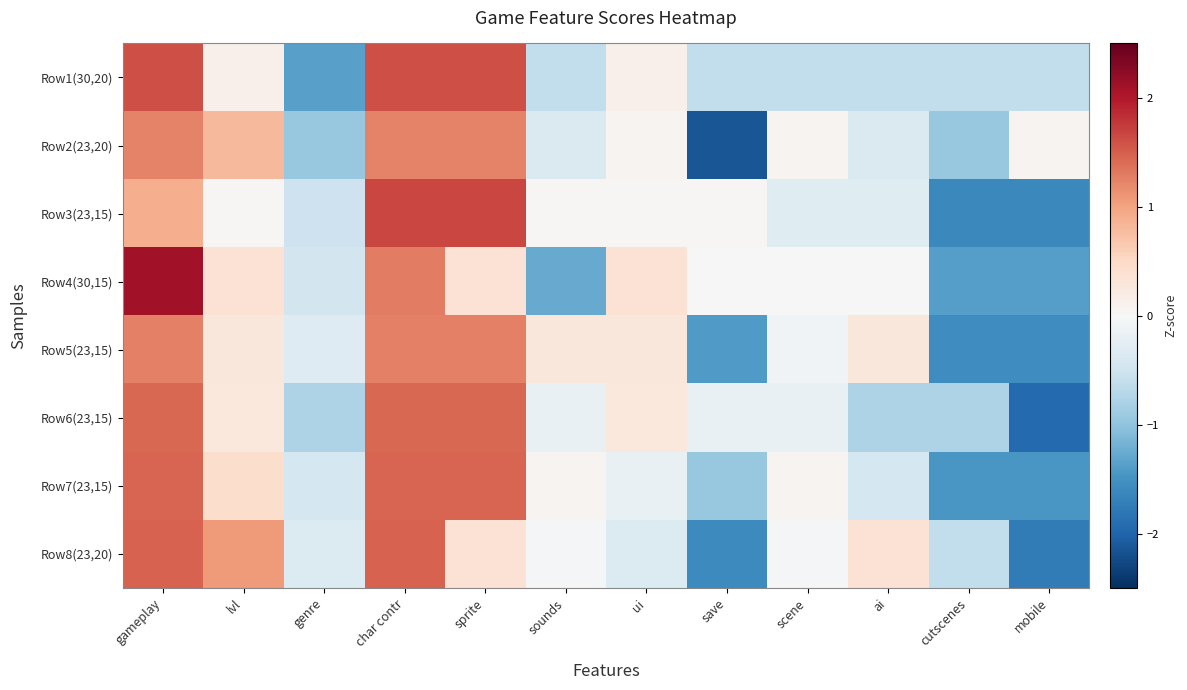

Reading right to left, what are all the values shown in this chart?

Row1(30,20): mobile=-0.6	cutscenes=-0.6	ai=-0.6	scene=-0.6	save=-0.6	ui=0.1	sounds=-0.6	sprite=1.6	char contr=1.6	genre=-1.4	lvl=0.1	gameplay=1.6
Row2(23,20): mobile=0.1	cutscenes=-1.0	ai=-0.4	scene=0.1	save=-2.1	ui=0.1	sounds=-0.4	sprite=1.2	char contr=1.2	genre=-1.0	lvl=0.8	gameplay=1.2
Row3(23,15): mobile=-1.6	cutscenes=-1.6	ai=-0.3	scene=-0.3	save=0.0	ui=0.0	sounds=0.0	sprite=1.7	char contr=1.7	genre=-0.5	lvl=0.0	gameplay=0.9
Row4(30,15): mobile=-1.4	cutscenes=-1.4	ai=0.0	scene=0.0	save=0.0	ui=0.4	sounds=-1.3	sprite=0.4	char contr=1.3	genre=-0.5	lvl=0.4	gameplay=2.1
Row5(23,15): mobile=-1.5	cutscenes=-1.5	ai=0.3	scene=-0.1	save=-1.4	ui=0.3	sounds=0.3	sprite=1.3	char contr=1.3	genre=-0.3	lvl=0.3	gameplay=1.3
Row6(23,15): mobile=-1.9	cutscenes=-0.8	ai=-0.8	scene=-0.2	save=-0.2	ui=0.3	sounds=-0.2	sprite=1.4	char contr=1.4	genre=-0.8	lvl=0.3	gameplay=1.4
Row7(23,15): mobile=-1.4	cutscenes=-1.4	ai=-0.4	scene=0.1	save=-0.9	ui=-0.2	sounds=0.1	sprite=1.4	char contr=1.4	genre=-0.4	lvl=0.4	gameplay=1.4
Row8(23,20): mobile=-1.7	cutscenes=-0.6	ai=0.4	scene=-0.1	save=-1.6	ui=-0.3	sounds=-0.1	sprite=0.4	char contr=1.5	genre=-0.3	lvl=1.1	gameplay=1.5